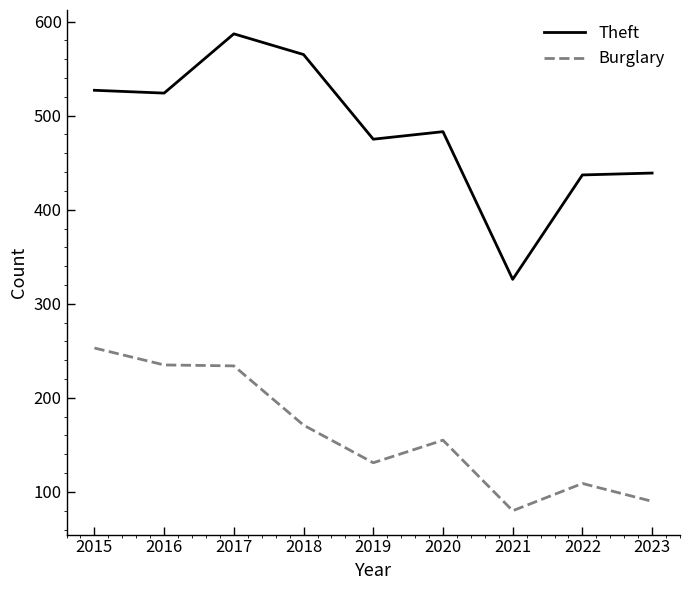

What is the sum of the Theft values at 2016 and 2022?

961